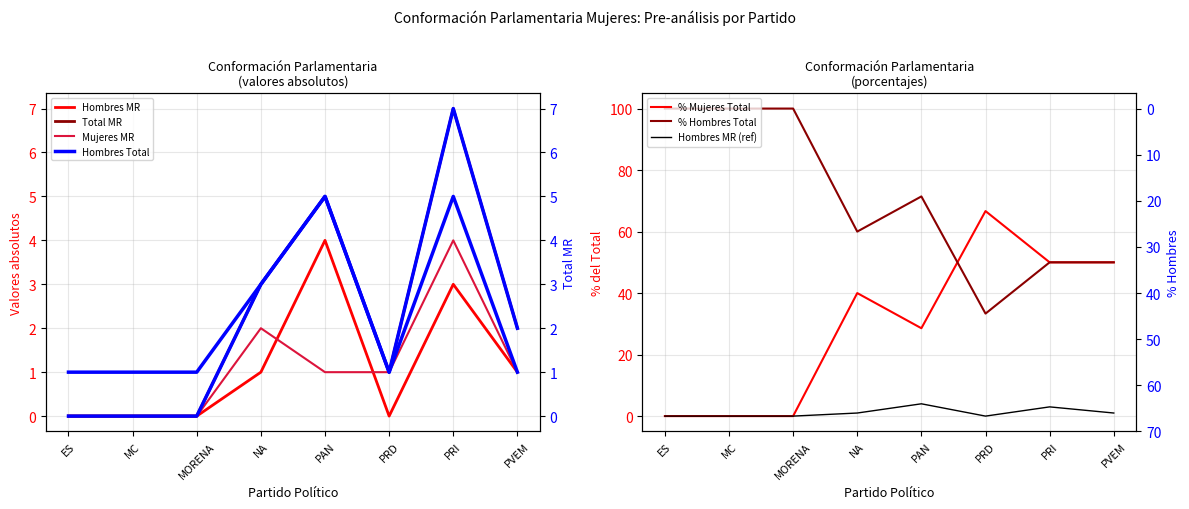

Reading left to right, extract all data points from this chart.

Hombres MR: 0.0	0.0	0.0	1.0	4.0	0.0	3.0	1.0
Total MR: 0.0	0.0	0.0	3.0	5.0	1.0	7.0	2.0
% Mujeres Total: 0.0	0.0	0.0	40.0	28.6	66.7	50.0	50.0
% Hombres Total: 100.0	100.0	100.0	60.0	71.4	33.3	50.0	50.0
Mujeres MR: 0.0	0.0	0.0	2.0	1.0	1.0	4.0	1.0
Hombres Total: 1.0	1.0	1.0	3.0	5.0	1.0	5.0	1.0